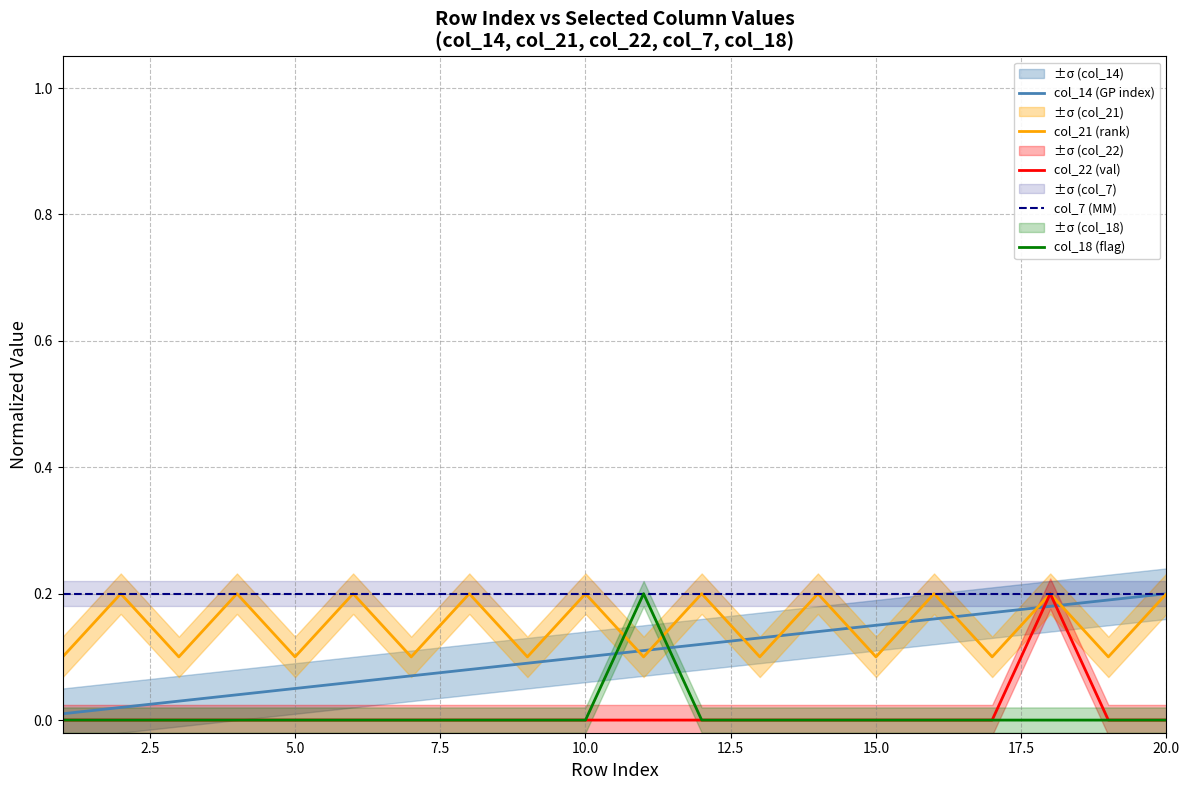

The col_18 (flag) series shows -0.1 at 5.0. True or false?

False